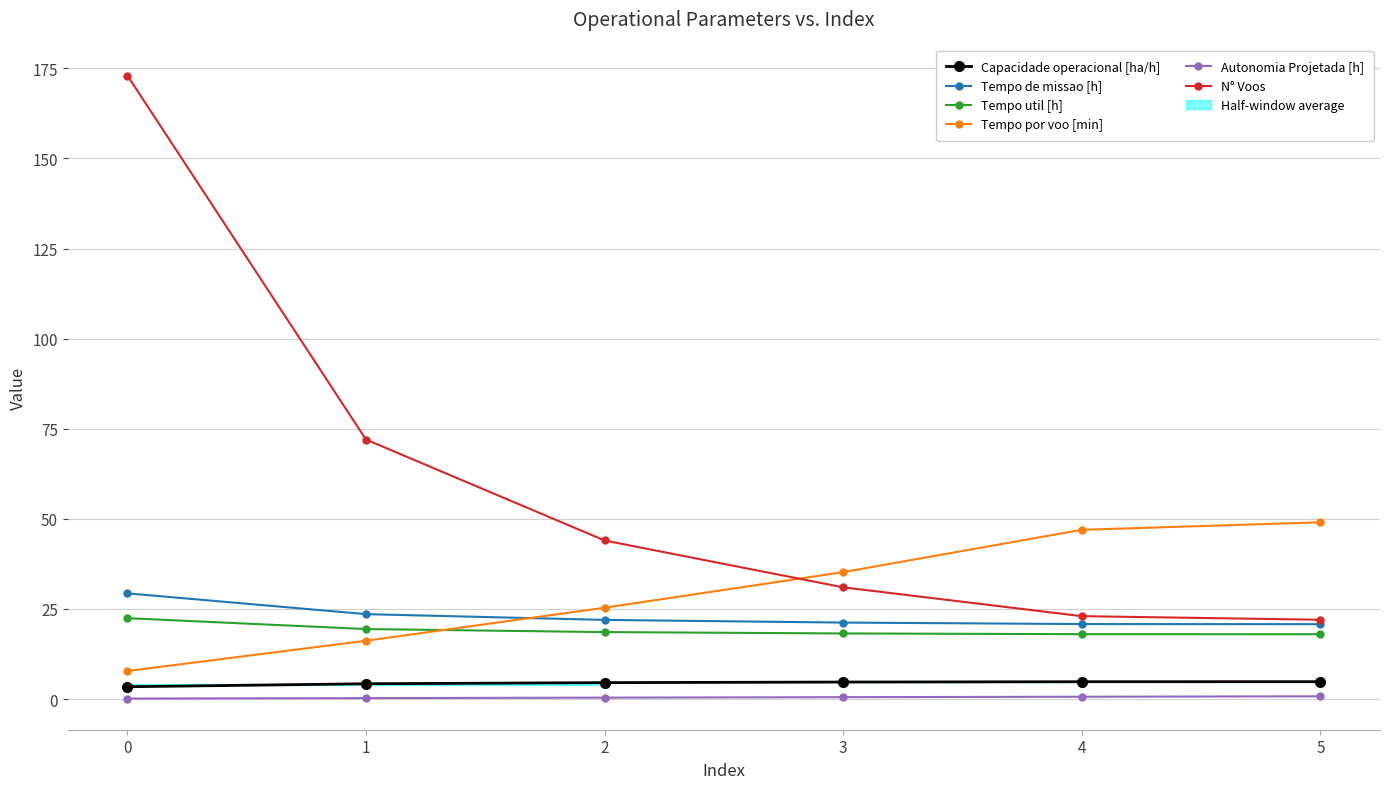

What is the value of the Tempo de missao [h] point at the 1st from the left?

29.3